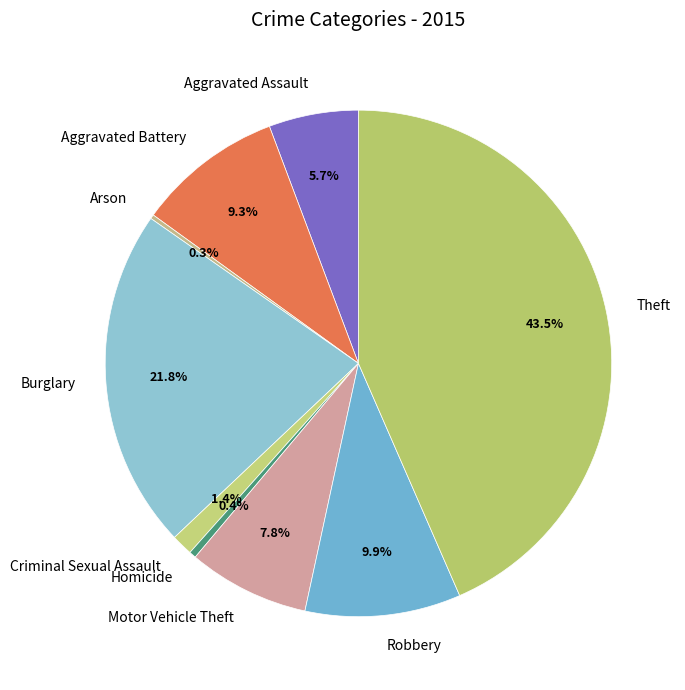

Is Burglary the majority of the pie?

No